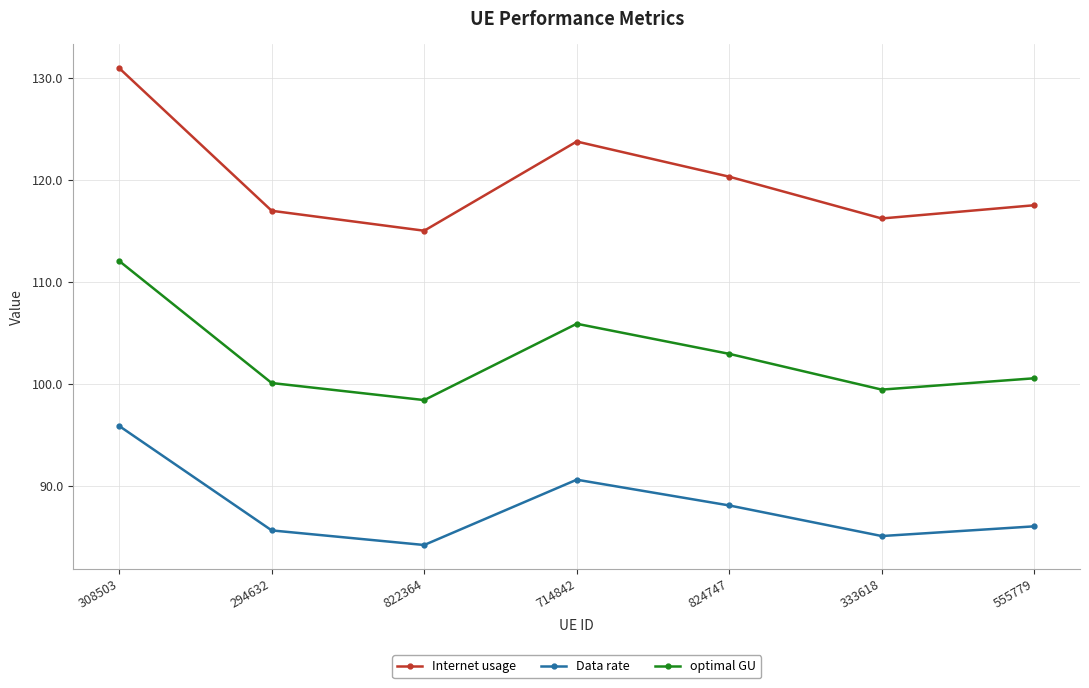

Is the value of Data rate at 714842 greater than the value of Internet usage at 555779?

No